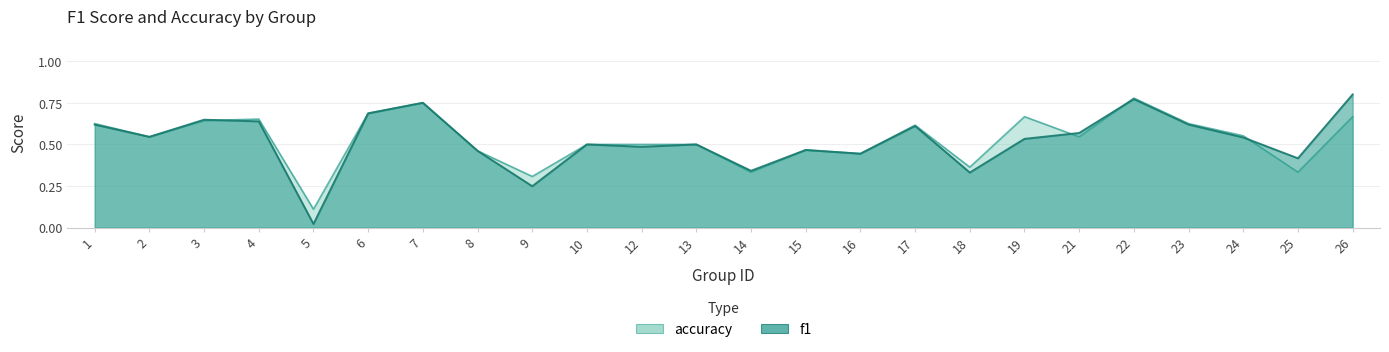

At how many categories does at least one series exceed 0?

24